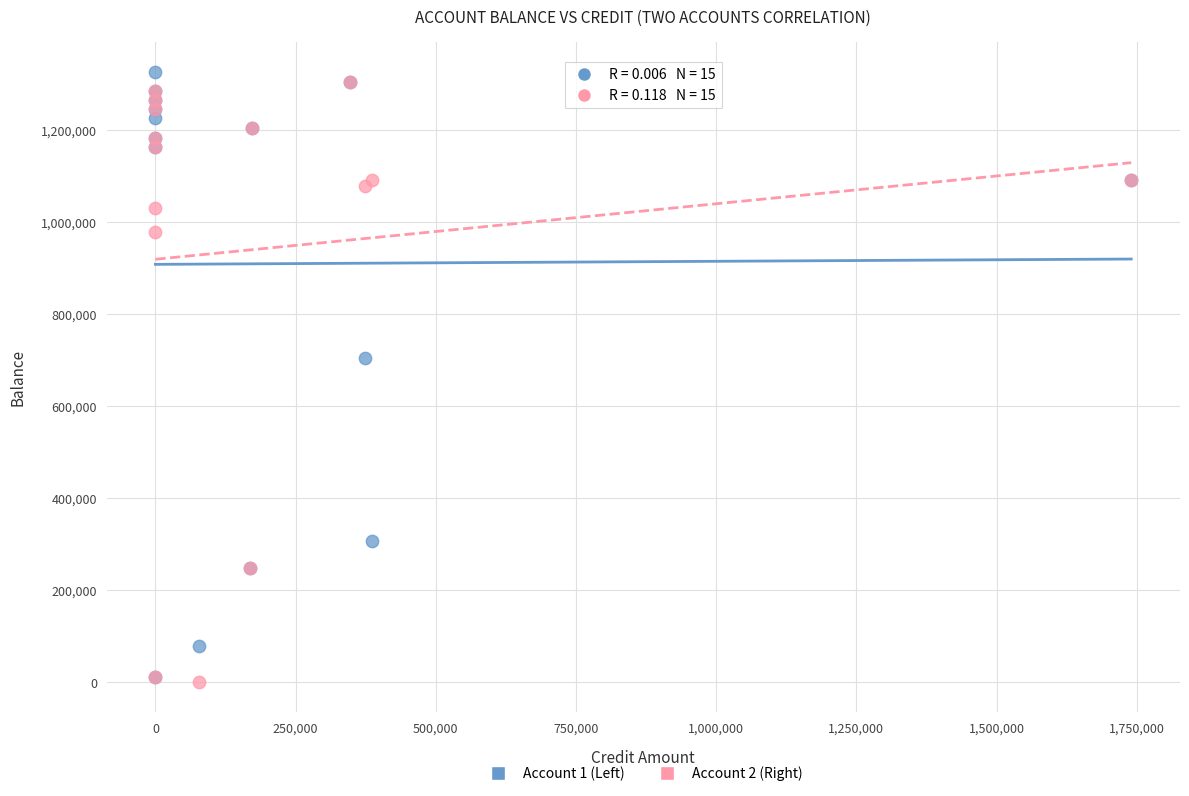

Across all series, what Y value is closest to 662657?

705314.5